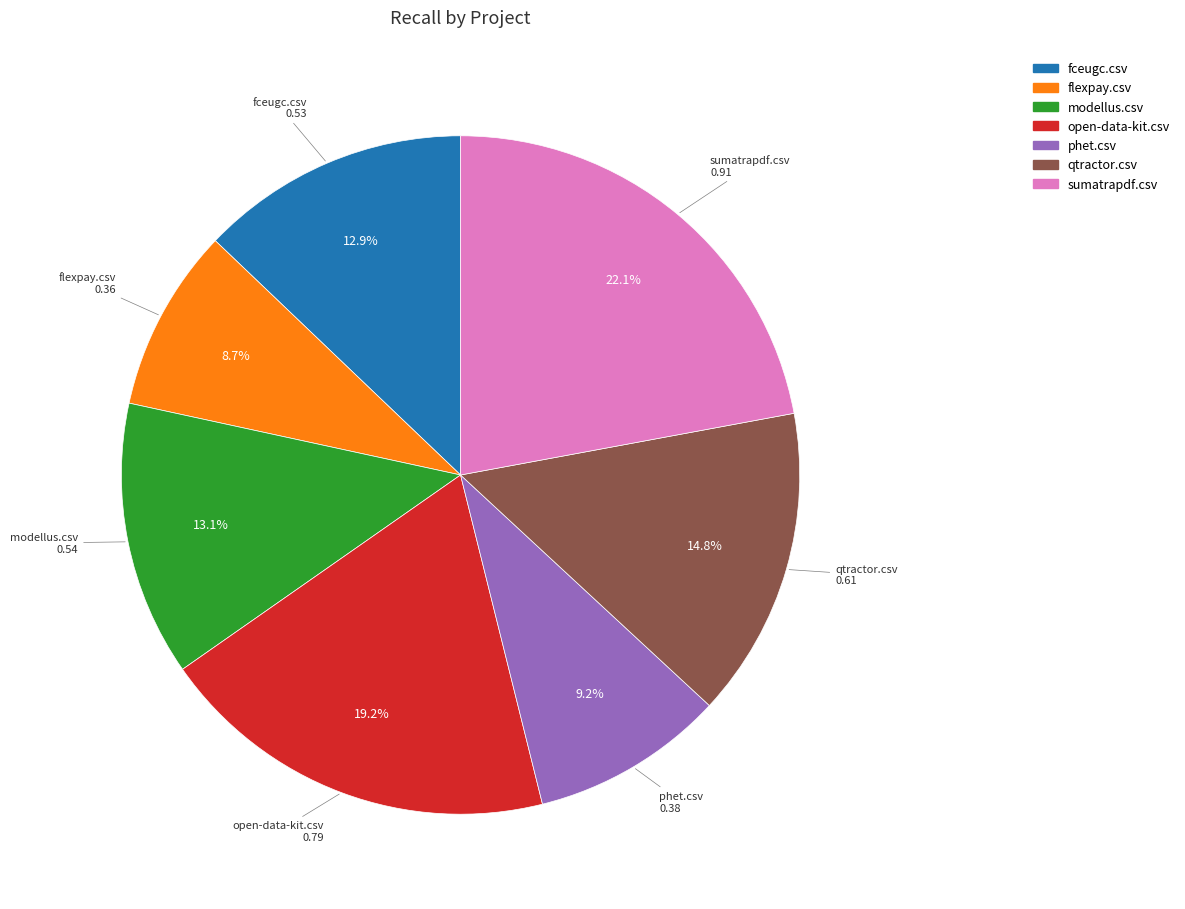

What percentage is the sumatrapdf.csv slice, to the nearest percent?

22%